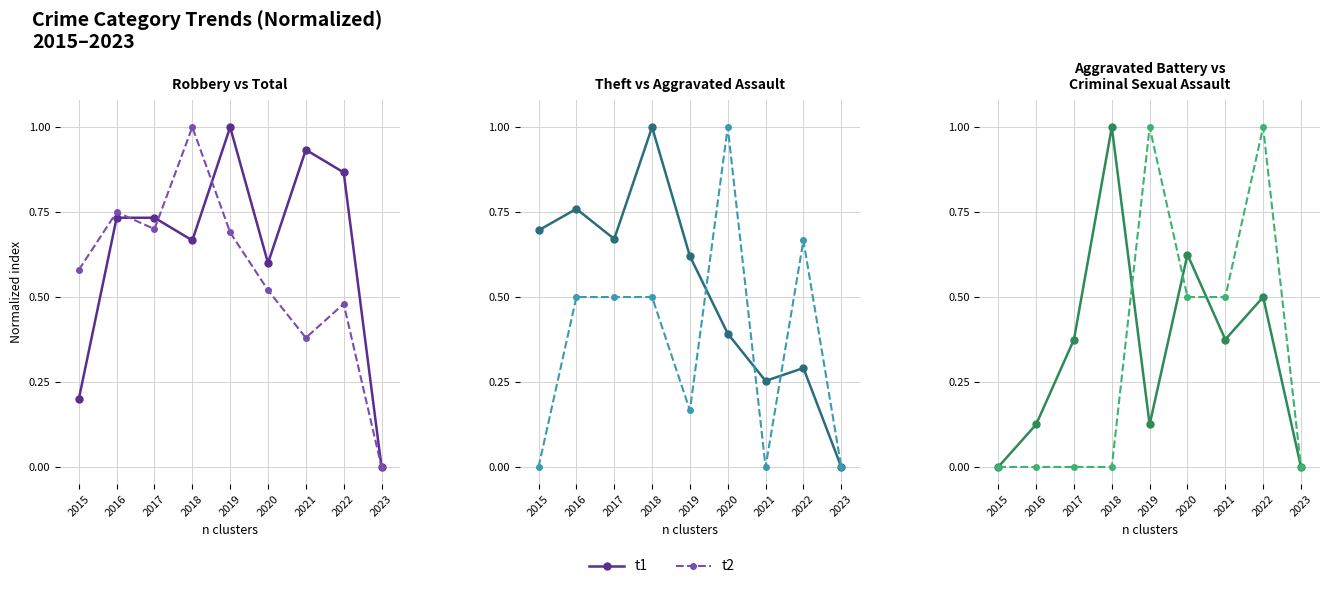

Is it true that t1 equals 1.0 at 2018?

True